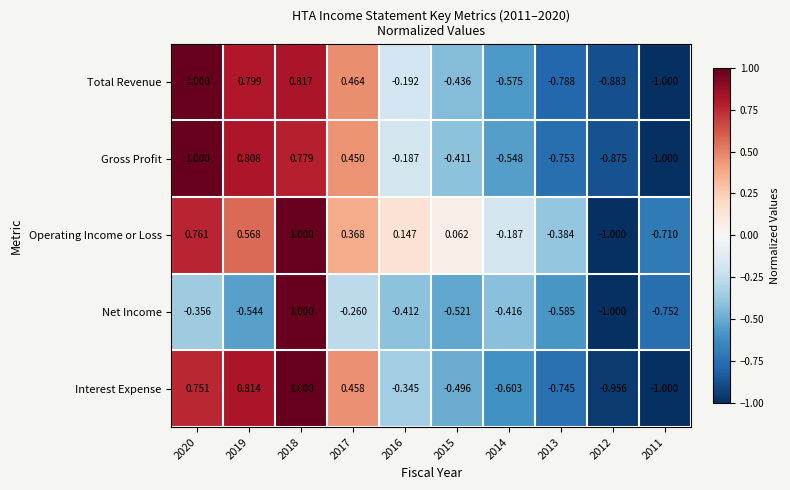

Which series changed the most between 2012 and 2011?

Operating Income or Loss